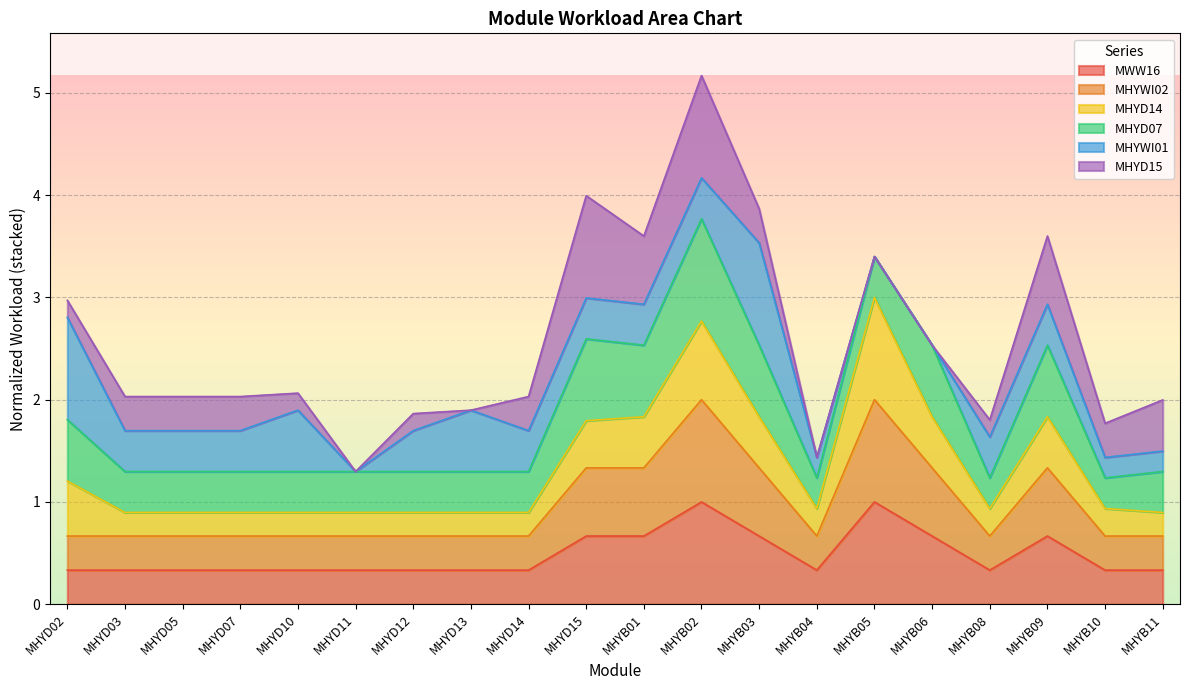

True or false: MWW16 and MHYD14 cross at least once.

False